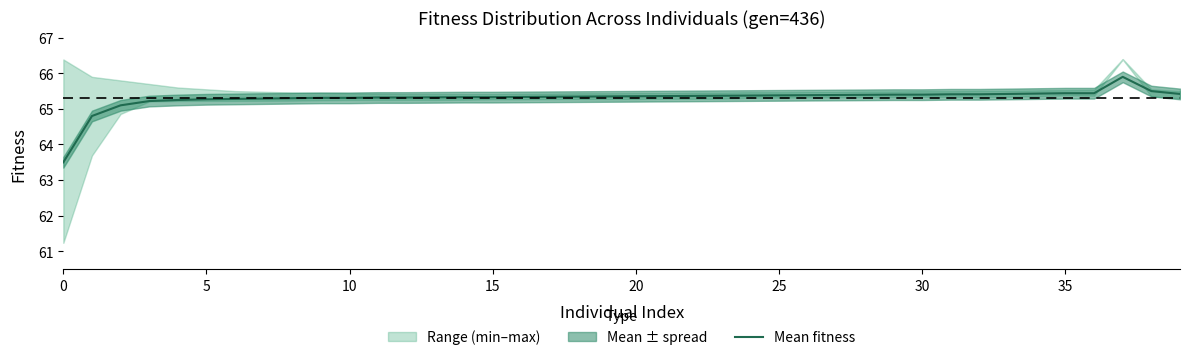

True or false: Mean fitness has a value of 65.3 at 10.

True